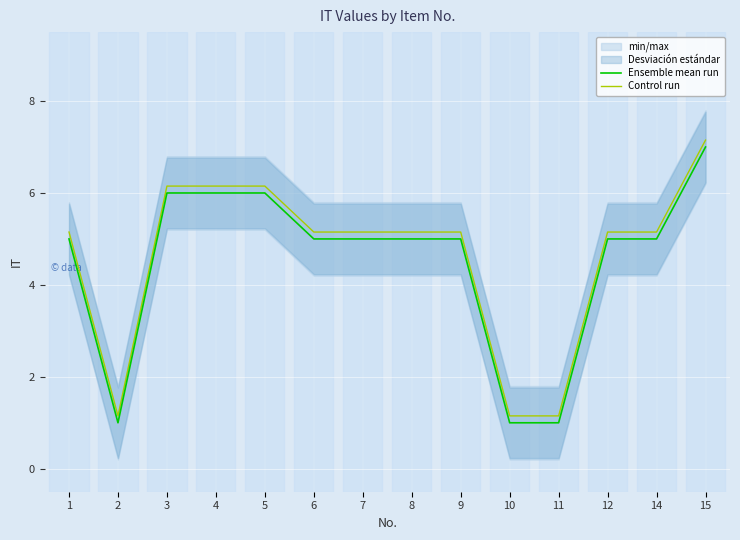

Reading left to right, transcribe all the data shown in this chart.

Ensemble mean run: 5.0	1.0	6.0	6.0	6.0	5.0	5.0	5.0	5.0	1.0	1.0	5.0	5.0	7.0
Control run: 5.2	1.1	6.2	6.2	6.2	5.2	5.2	5.2	5.2	1.1	1.1	5.2	5.2	7.2